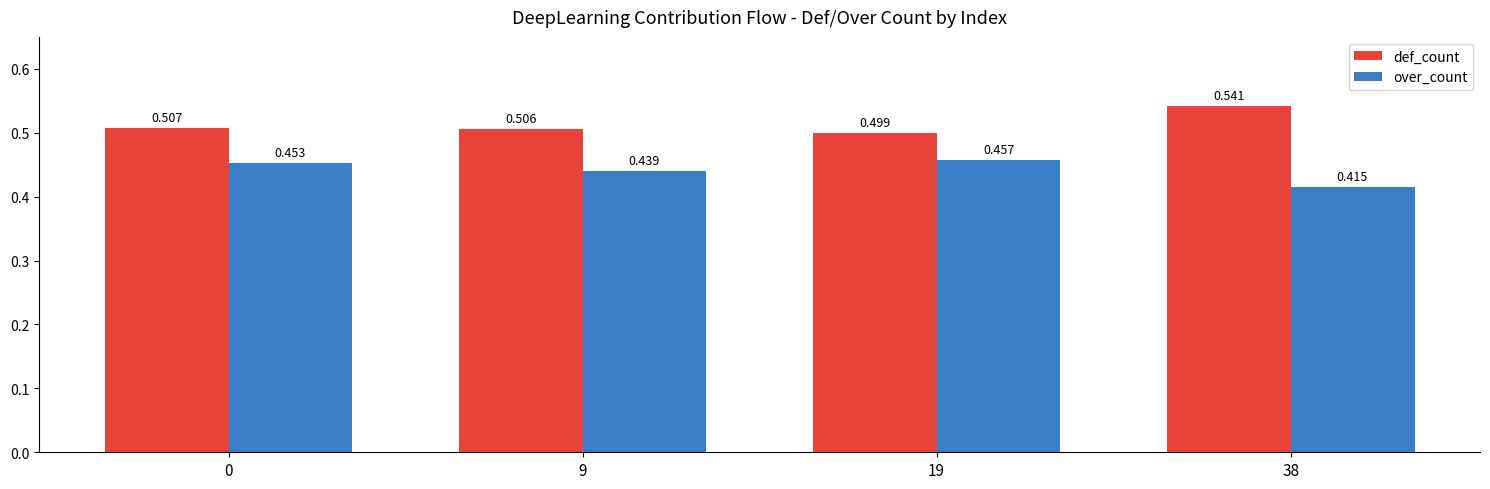

Between 9 and 19, which series saw the biggest shift?

over_count